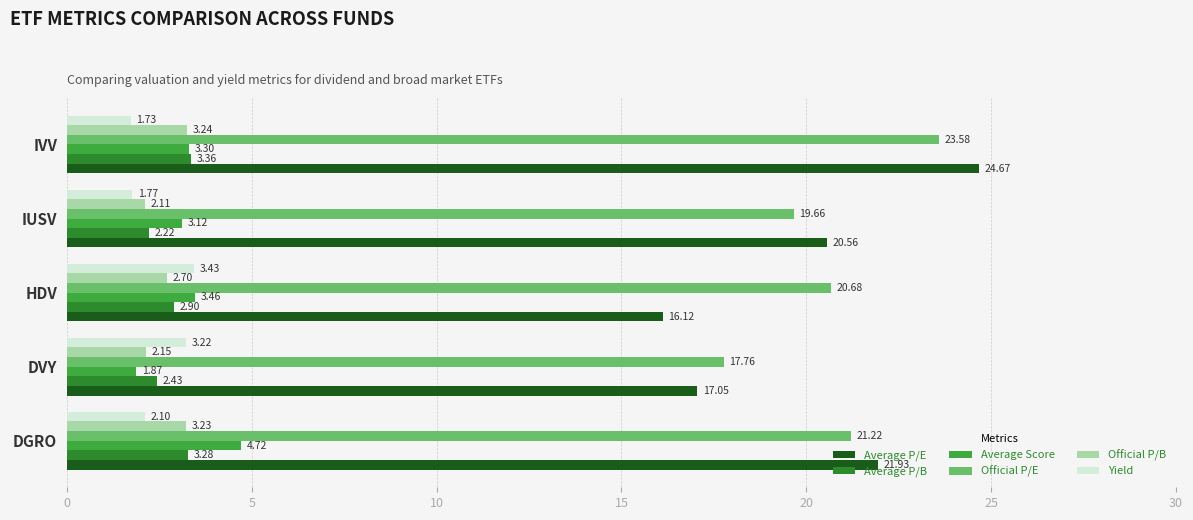

What are all the series names shown in the legend?

Average P/E, Average P/B, Average Score, Official P/E, Official P/B, Yield